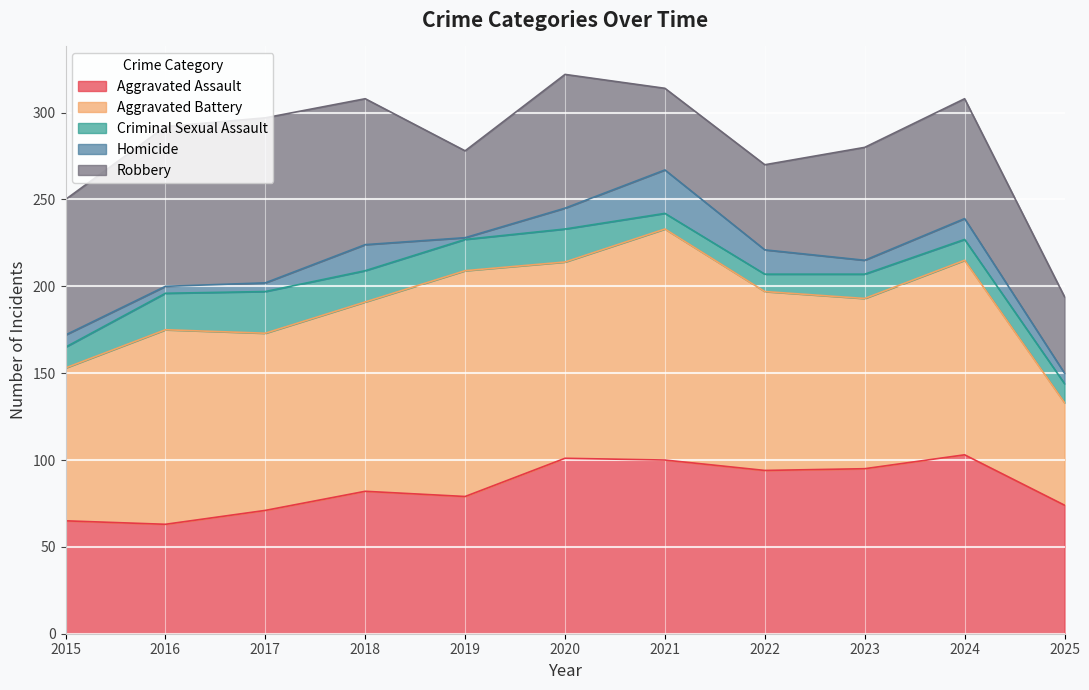

How many distinct data groups are displayed?

5